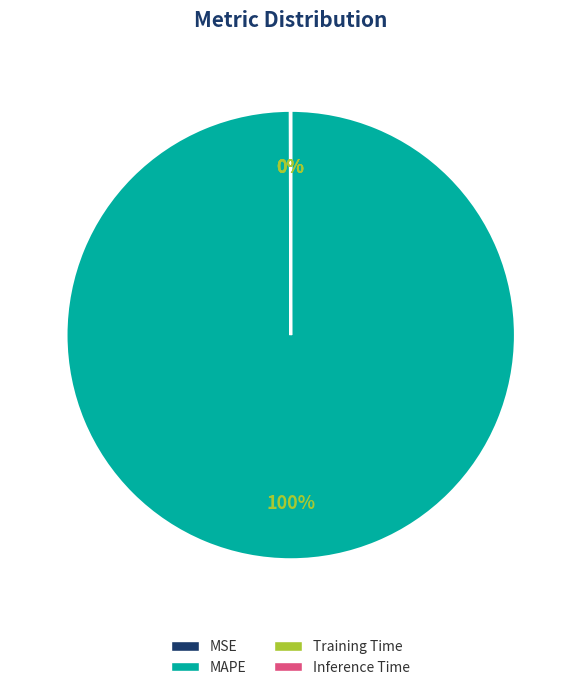

Which category has the biggest portion of the pie?

MAPE